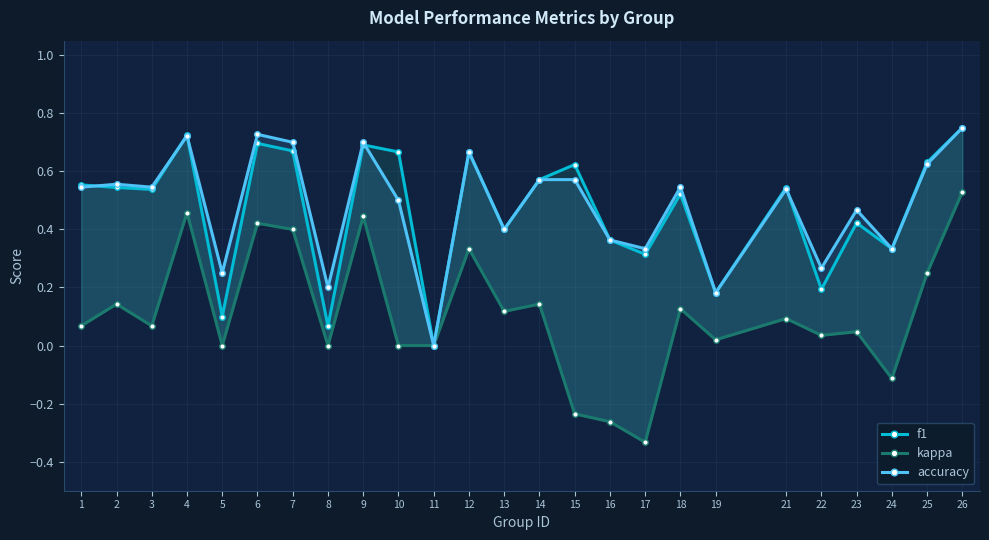

How many interior local valleys does the f1 series have?

9